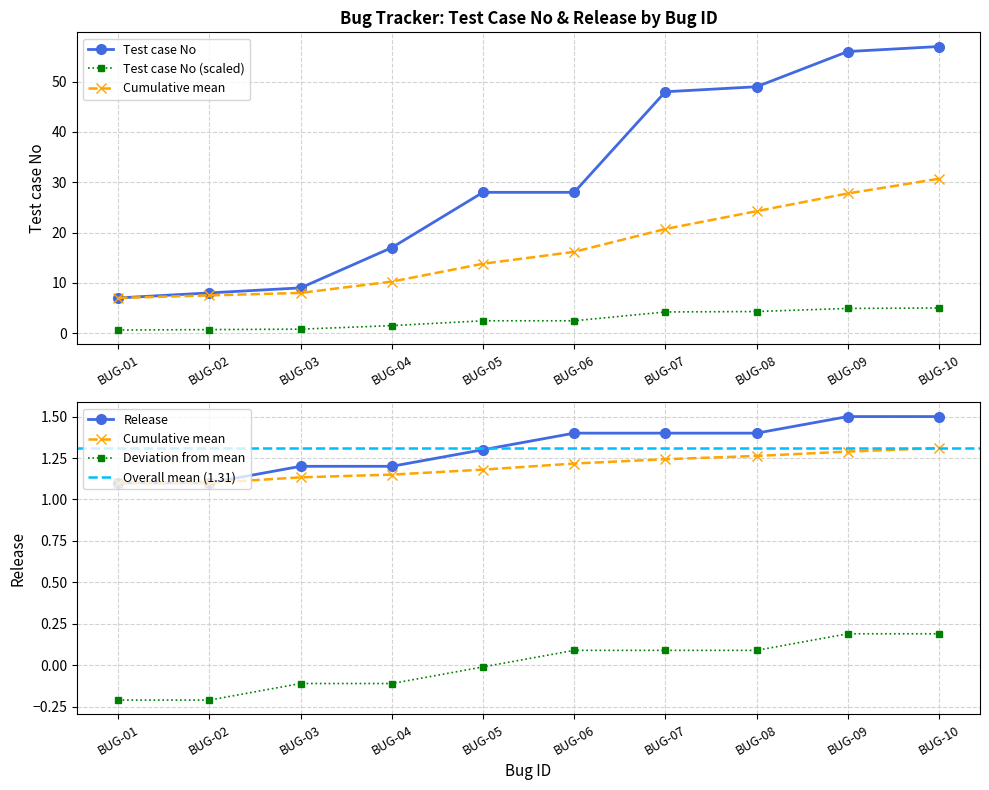

Reading left to right, list all the values displayed in this chart.

Test case No: BUG-01=7.0	BUG-02=8.0	BUG-03=9.0	BUG-04=17.0	BUG-05=28.0	BUG-06=28.0	BUG-07=48.0	BUG-08=49.0	BUG-09=56.0	BUG-10=57.0
Release: BUG-01=1.1	BUG-02=1.1	BUG-03=1.2	BUG-04=1.2	BUG-05=1.3	BUG-06=1.4	BUG-07=1.4	BUG-08=1.4	BUG-09=1.5	BUG-10=1.5